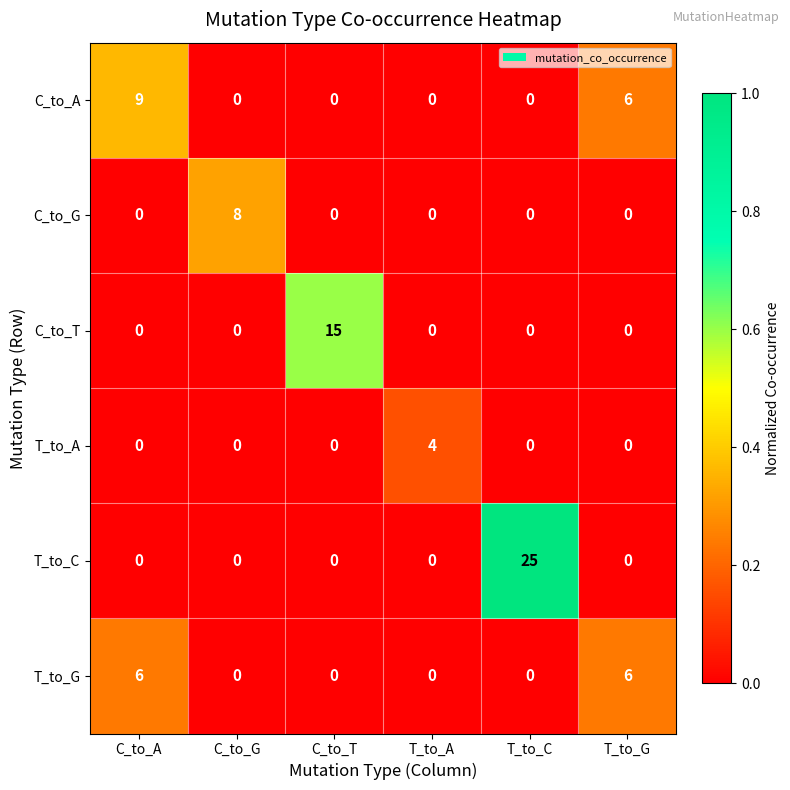

True or false: T_to_G has a value of 6 at C_to_A.

True